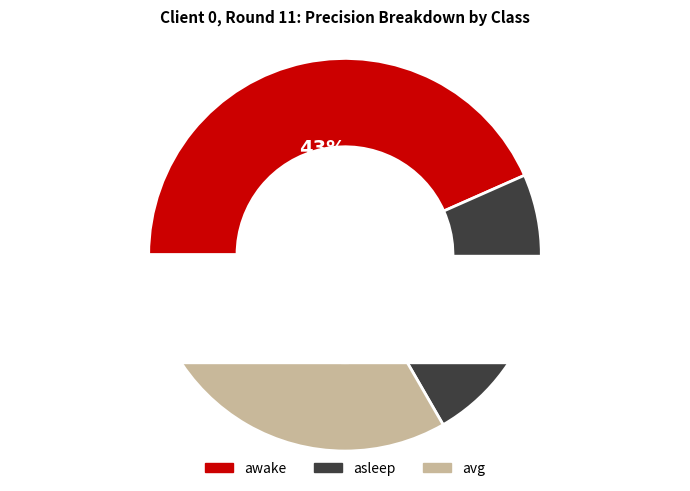

What is the largest slice in the pie chart?

awake